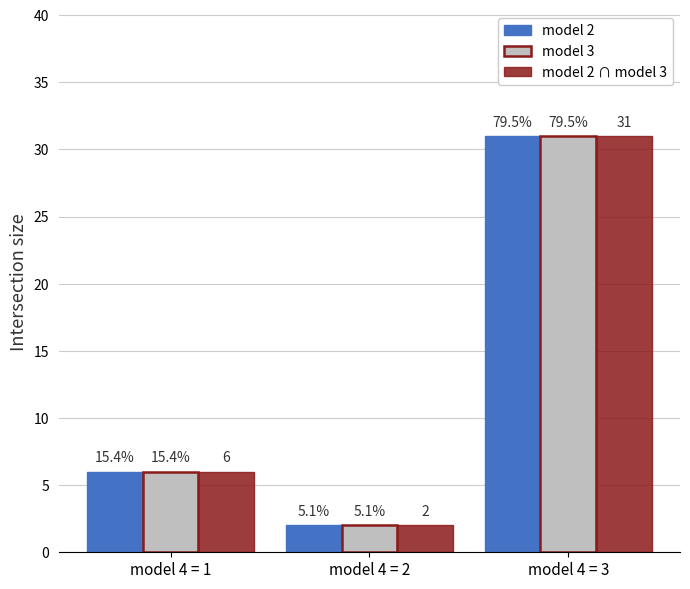

Is it true that model 2 equals 54 at model 4 = 3?

False